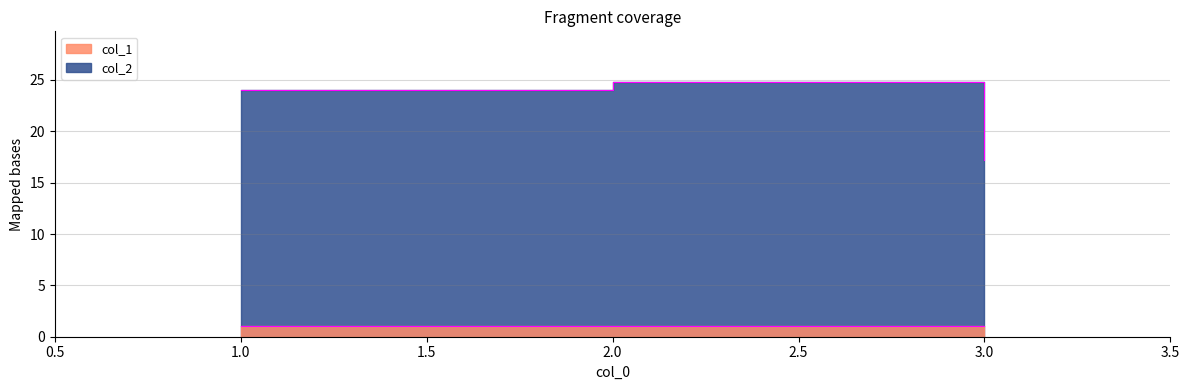

Is the value of col_1 at 3 greater than the value of col_2 at 2?

No